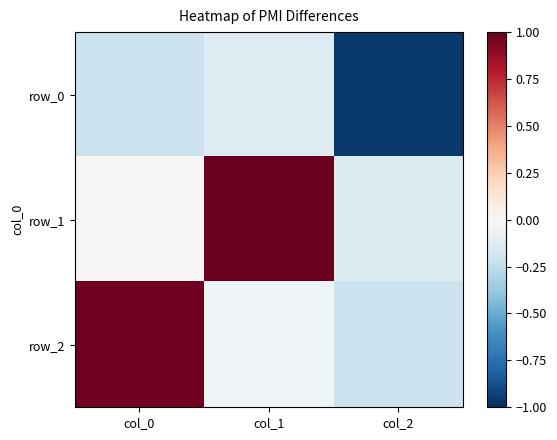

What is the difference between the second highest and minimum values in the row_2 series?

0.2